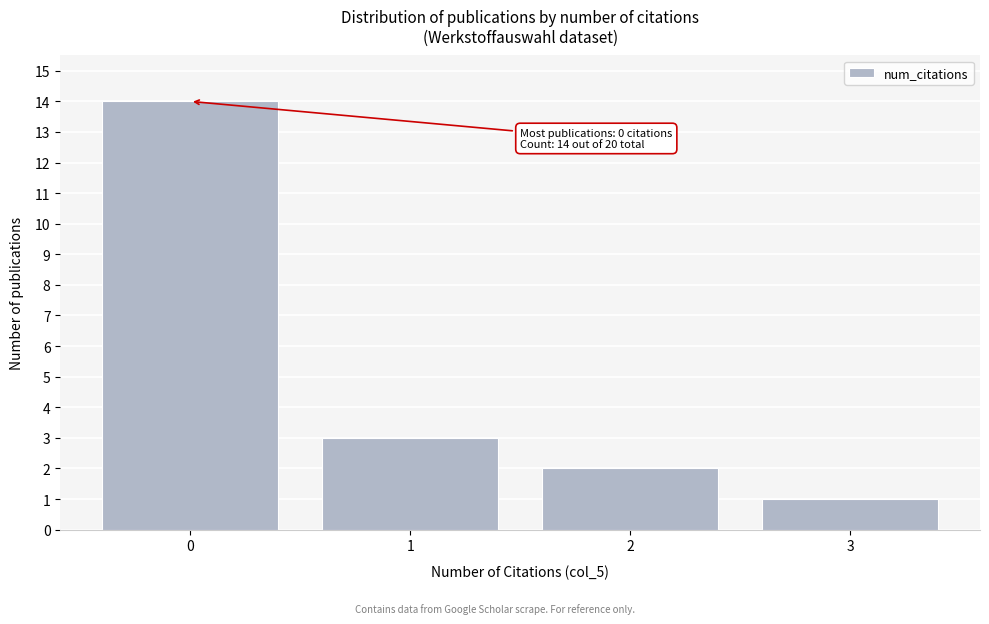

Over which range of the x-axis is the bar tallest?

-0.5 to 0.5